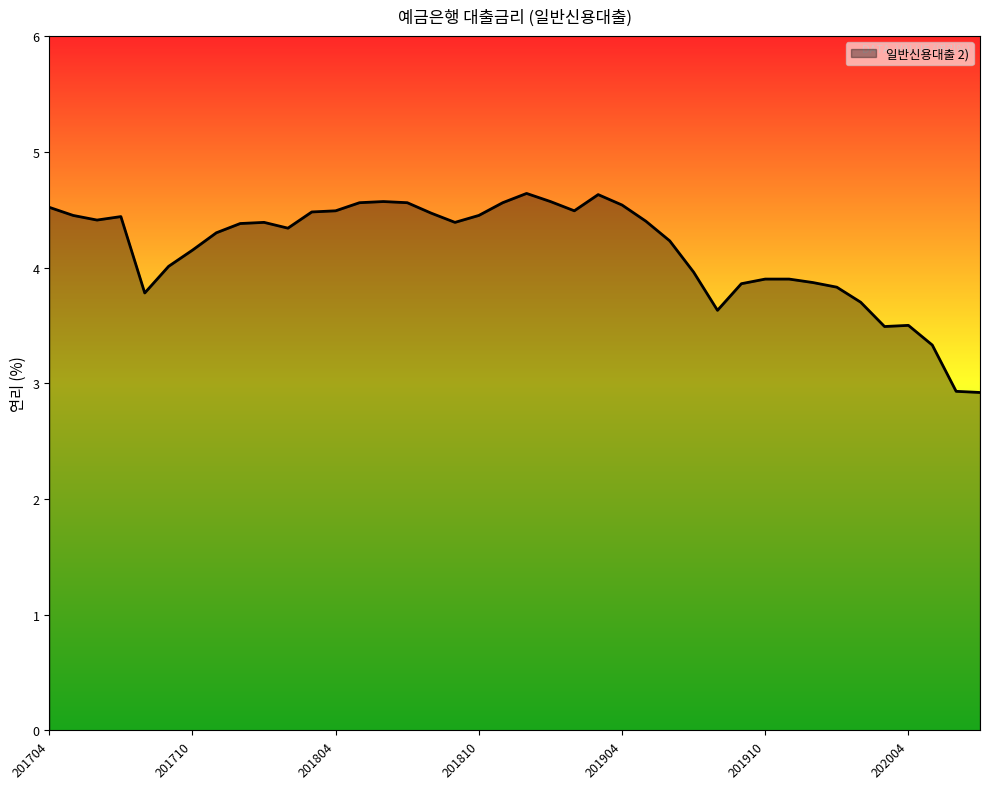

What is the greatest value displayed?

4.6